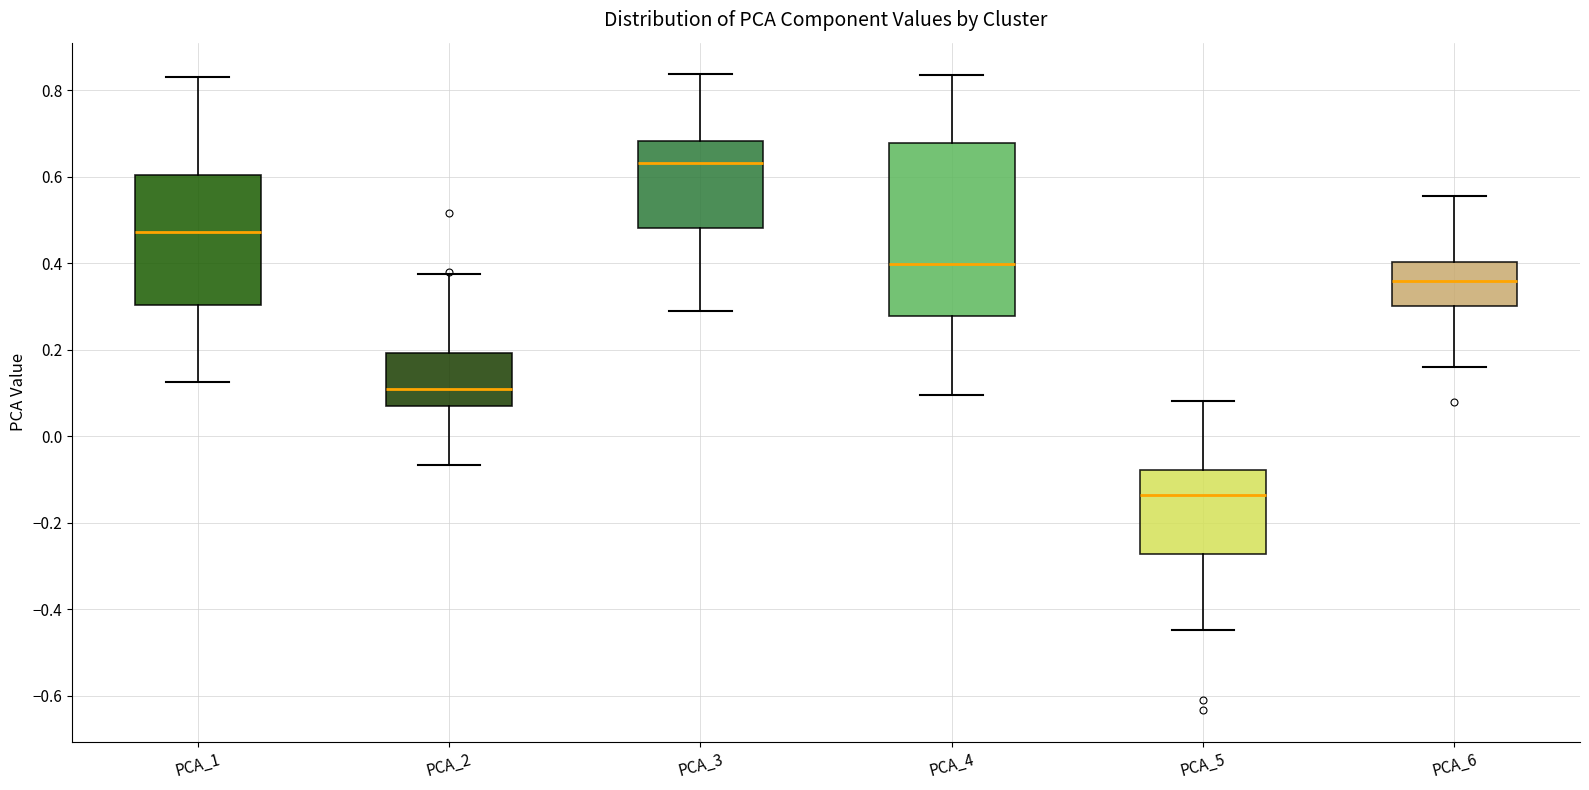

Comparing the boxes themselves (not the whiskers), which one is the tallest?

PCA_4